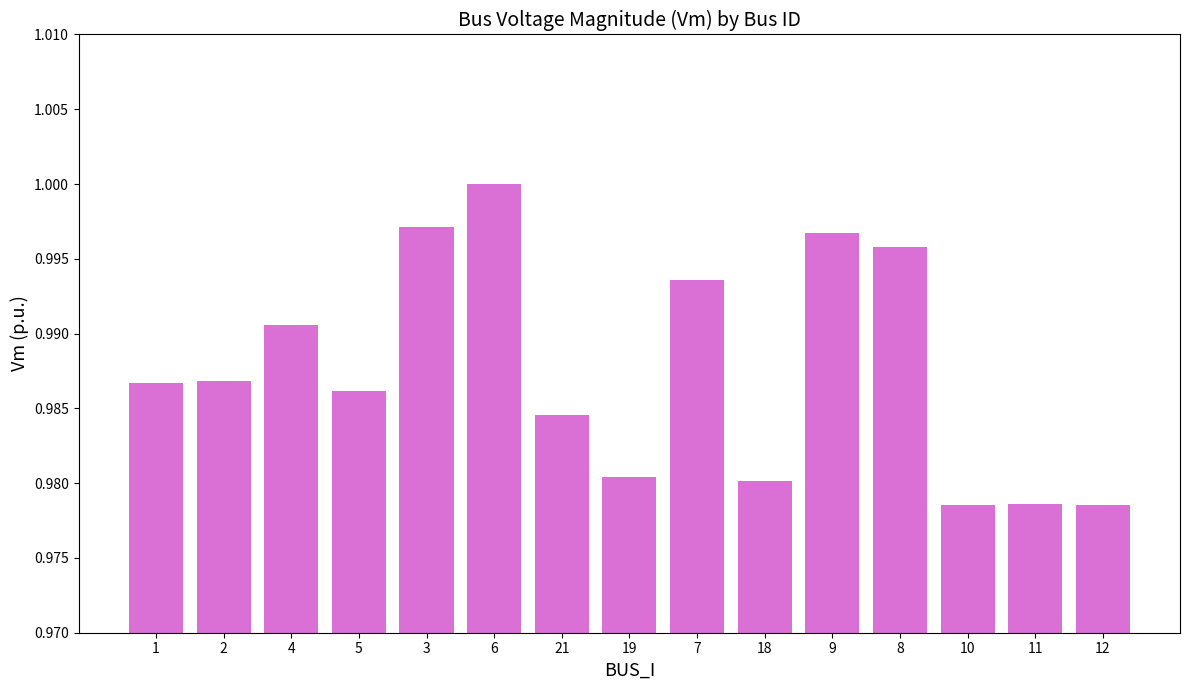

The value at 5 is 1.0. True or false?

True